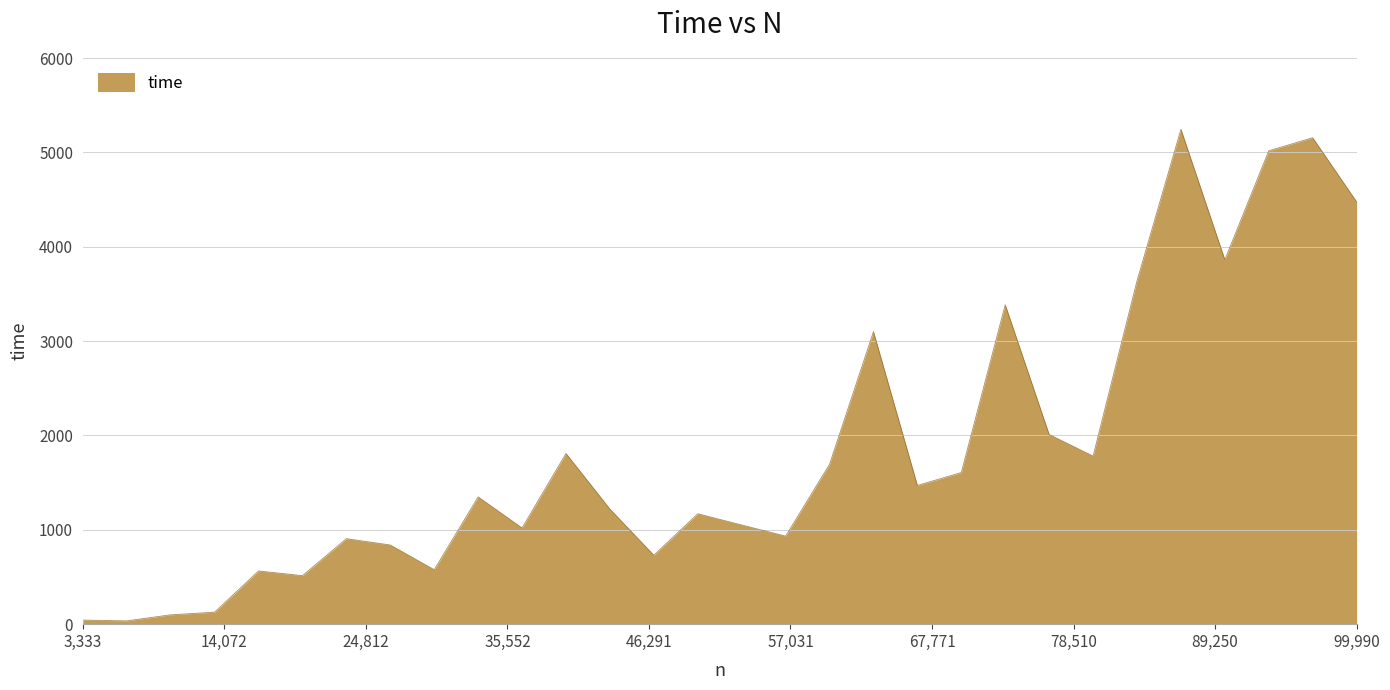

What is the maximum value shown in the chart?

5245